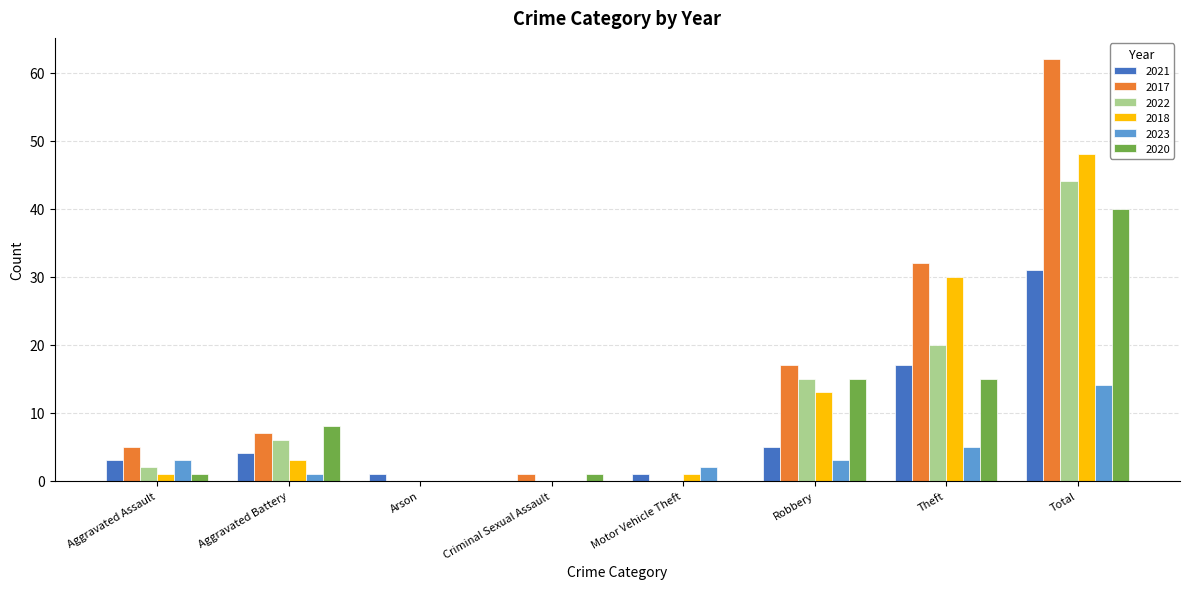

How many groups of bars are there?

8